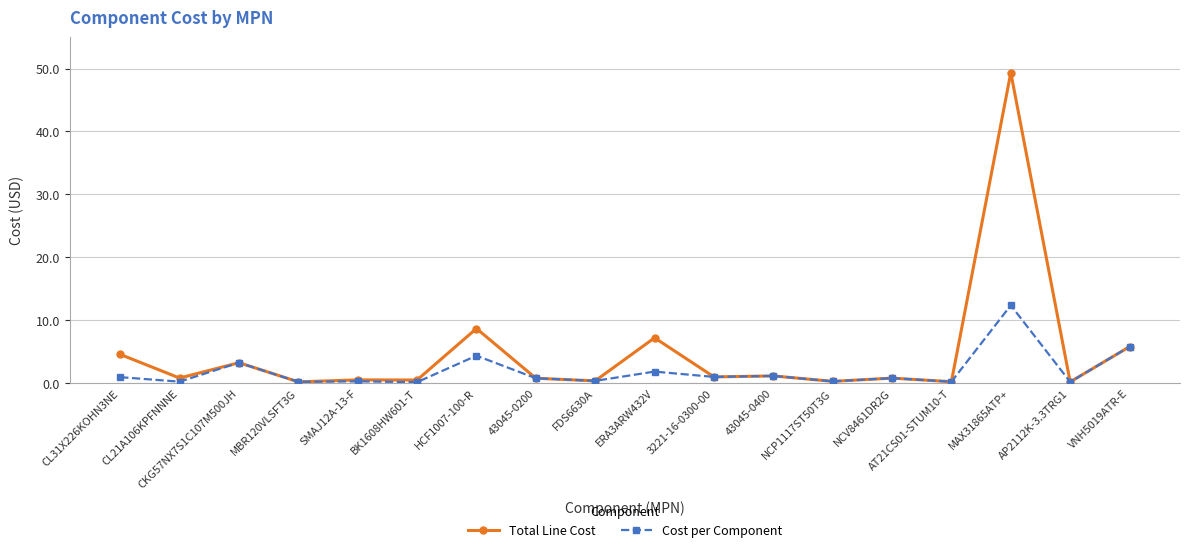

Where is the first local maximum for Cost per Component?

CKG57NX7S1C107M500JH